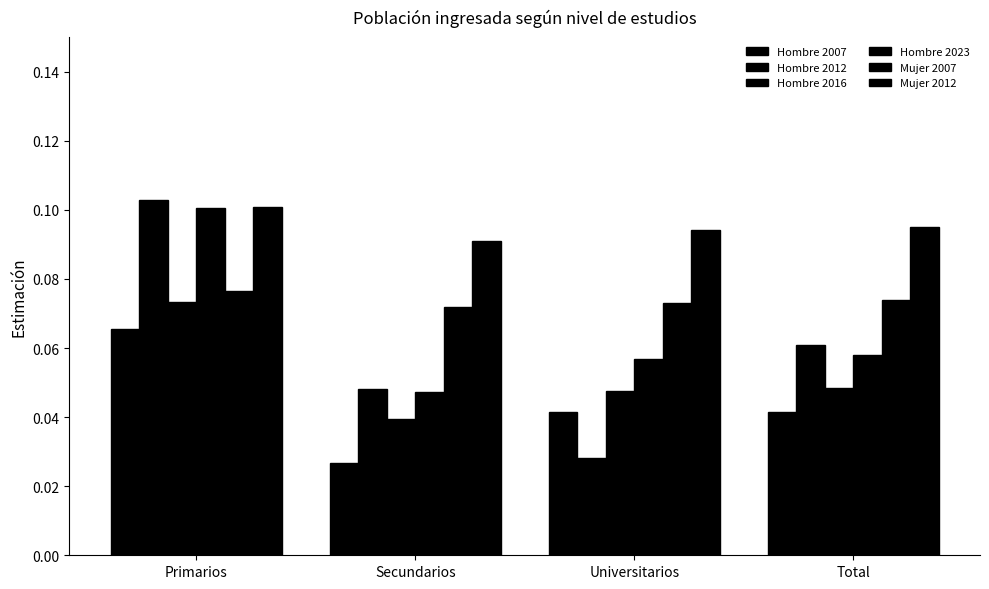

How many series are shown in this chart?

6